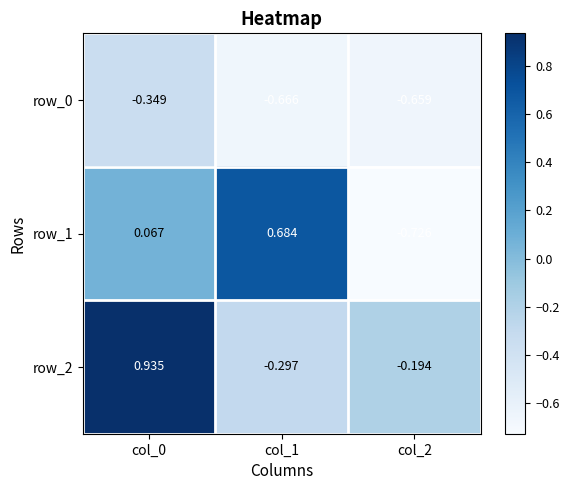

At which label does row_2 reach its minimum?

col_1